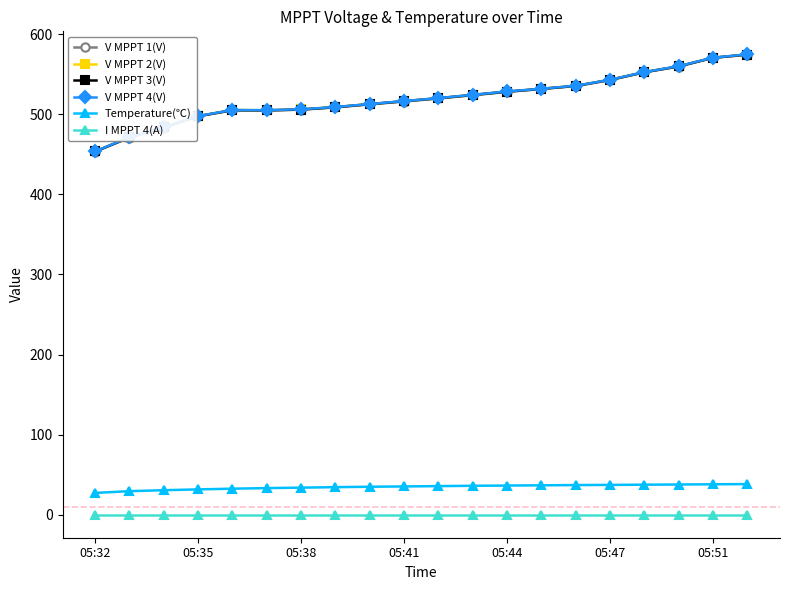

At how many categories does at least one series exceed 345?

20